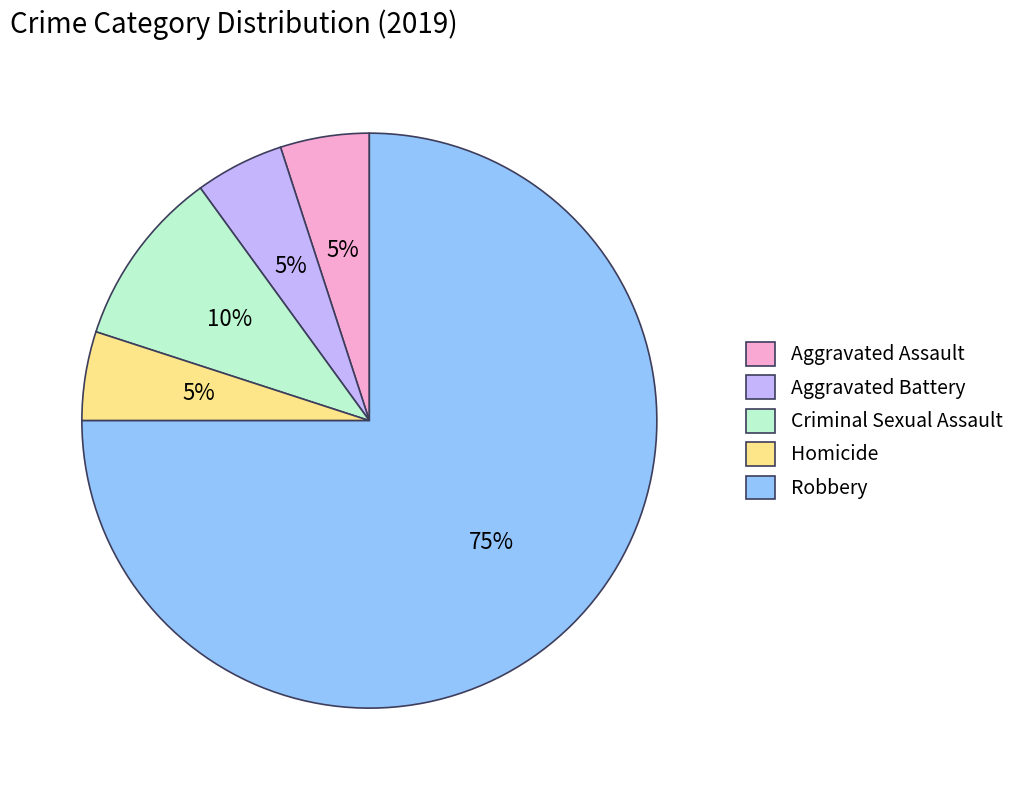

The Aggravated Battery slice represents 1% of the pie. True or false?

False